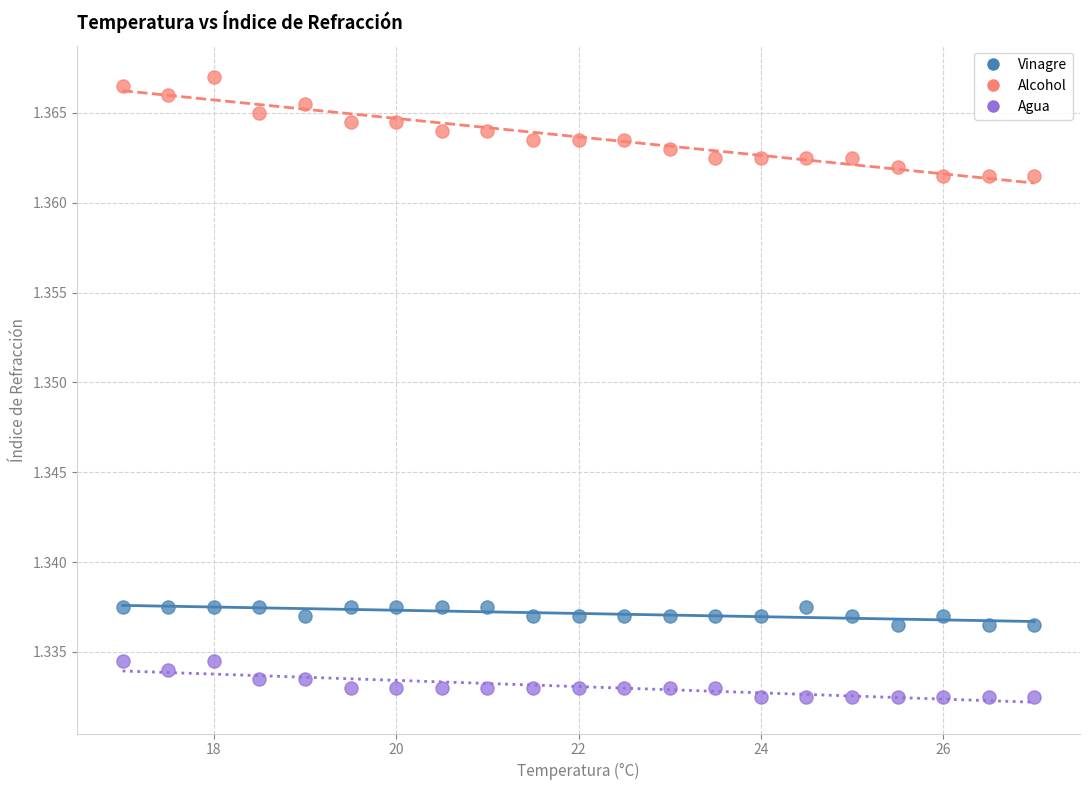

Across all data points, what is the range of X values (max minus min)?

10.0